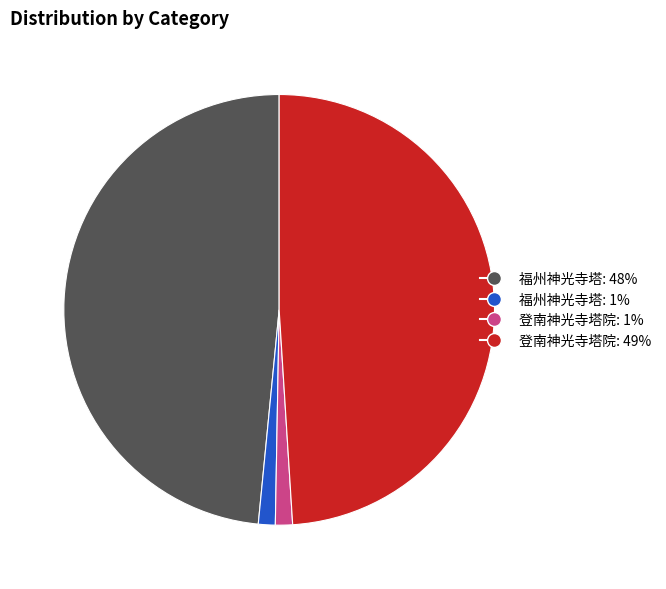

Is there a majority slice in this chart?

No